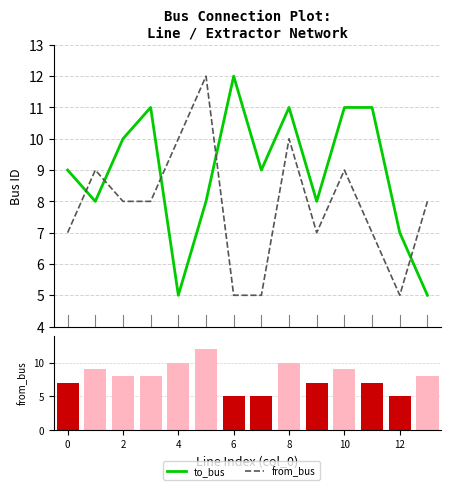

True or false: from_bus (rank metric) has a value of 7 at 12.

False